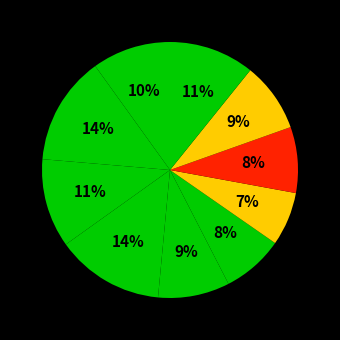

How many segments does this pie chart have?

10